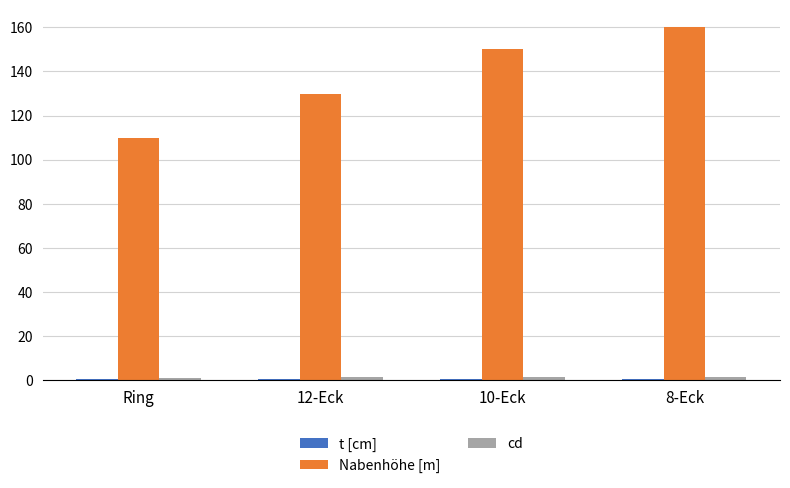

Which series changed the most between Ring and 10-Eck?

Nabenhöhe [m]